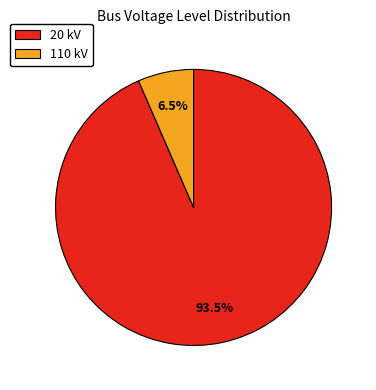

What is the ratio of the value at 110 kV to the value at 20 kV?

0.1